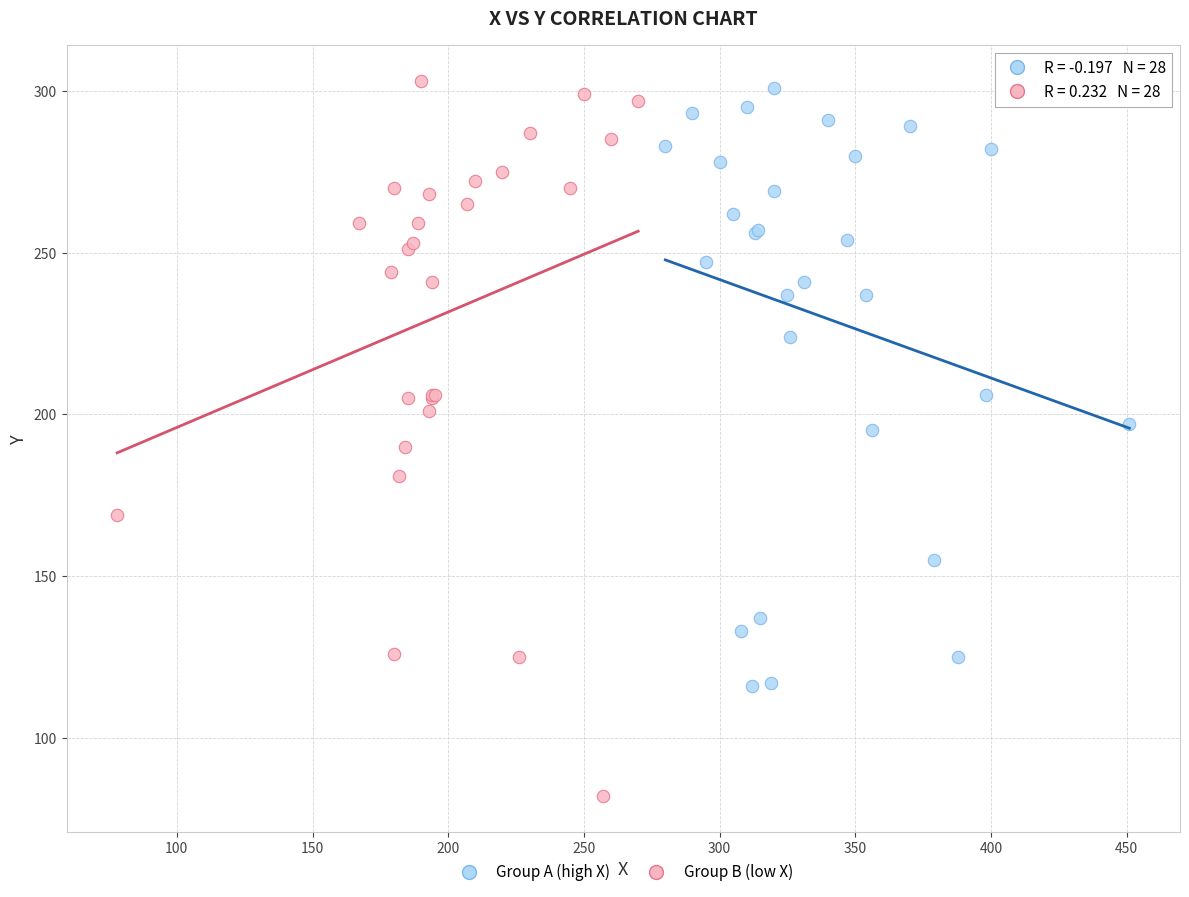

Which series has the widest spread of Y values?

Group B (low X)